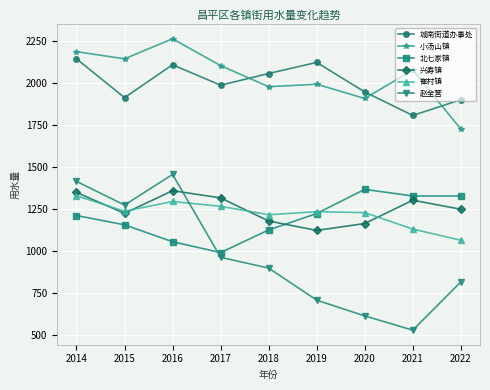

True or false: 兴寿镇 has more than 0 points higher than both neighbors.

True